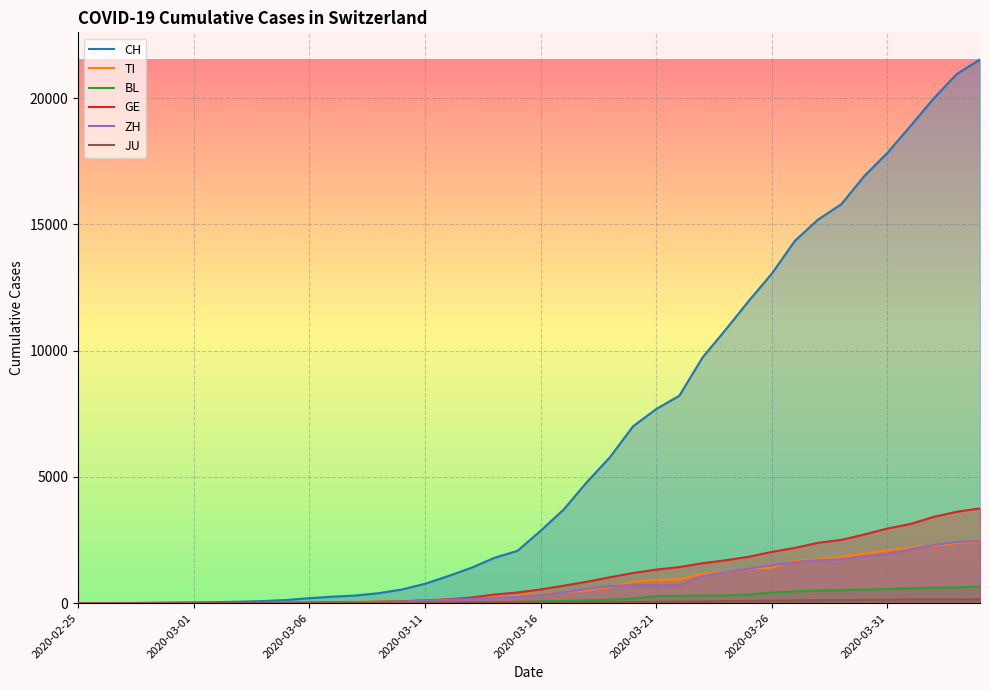

Where does the JU series first go above 25?

21